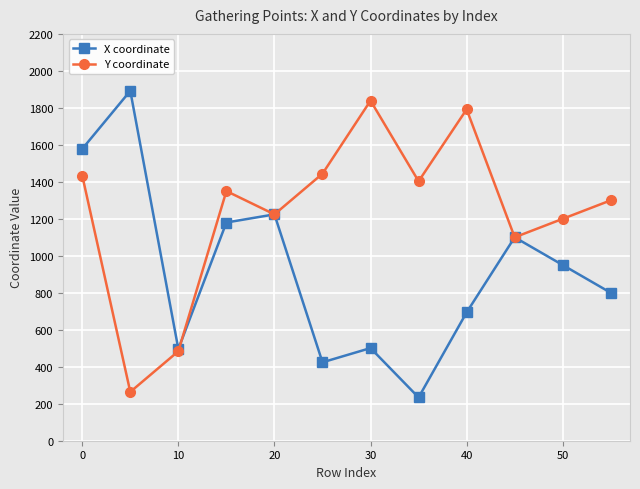

What is the minimum value shown in the chart?

234